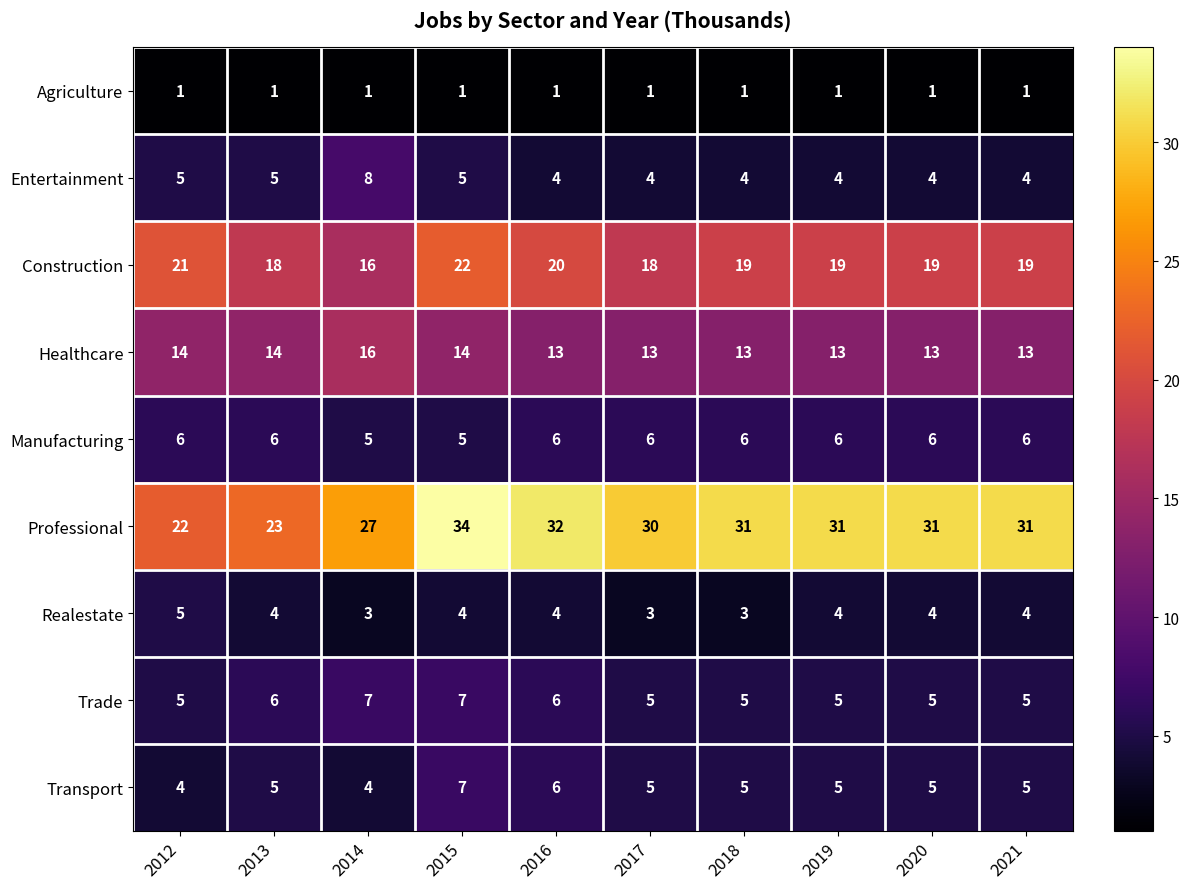

What is the smallest value displayed?

1